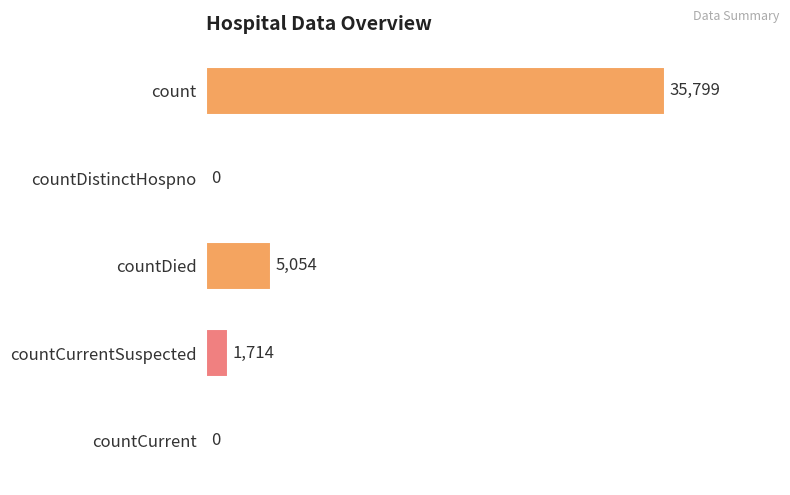

Reading top to bottom, extract all data points from this chart.

count=35799	countDistinctHospno=0	countDied=5054	countCurrentSuspected=1714	countCurrent=0